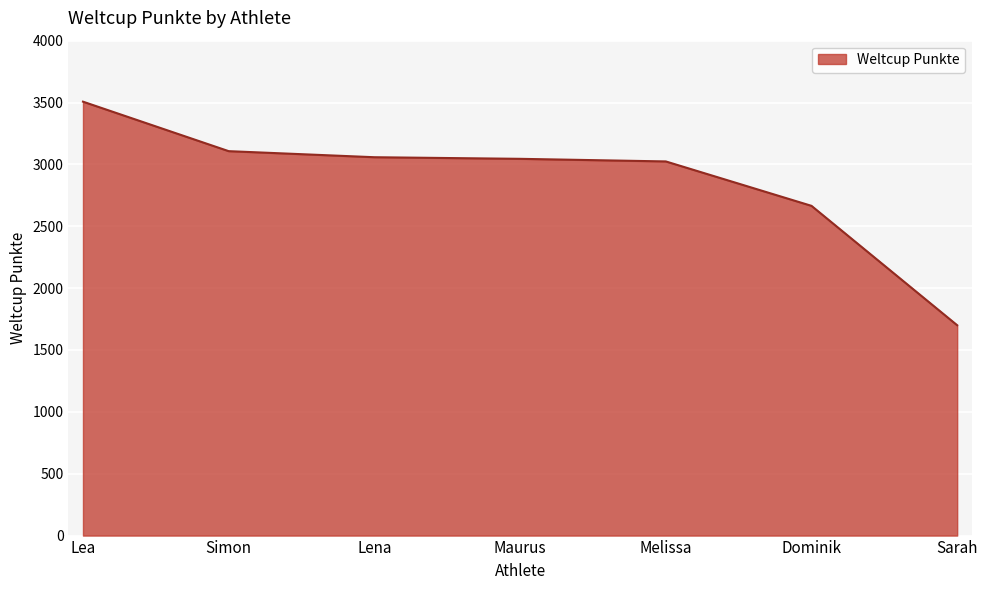

What is the greatest value displayed?

3507